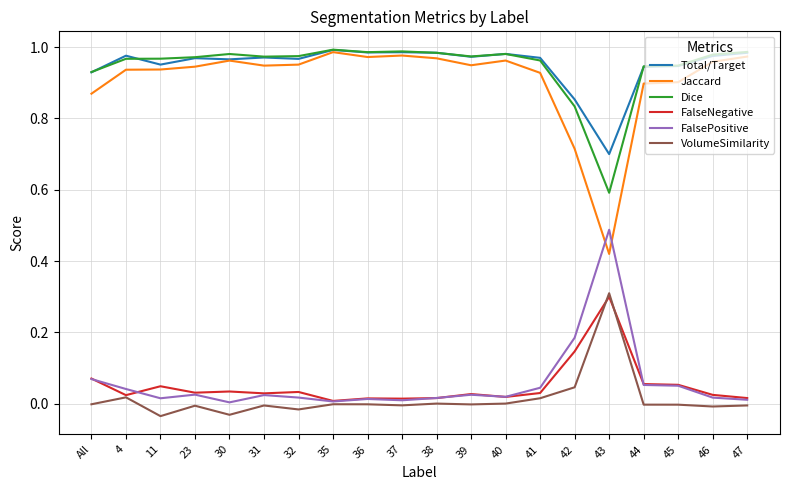

What is the total value across all series at 35?

3.0